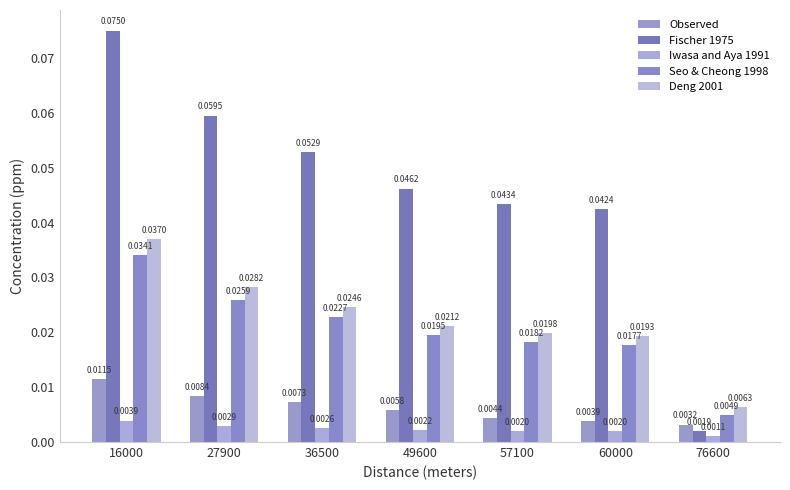

True or false: Observed has a value of 0.0 at 76600.

True